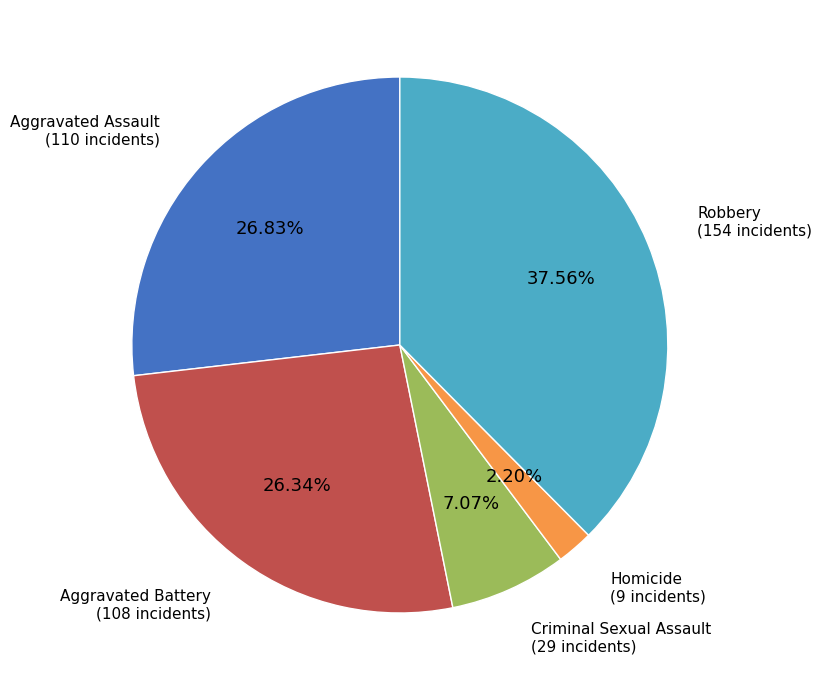

To the nearest percent, what portion does Robbery represent?

38%